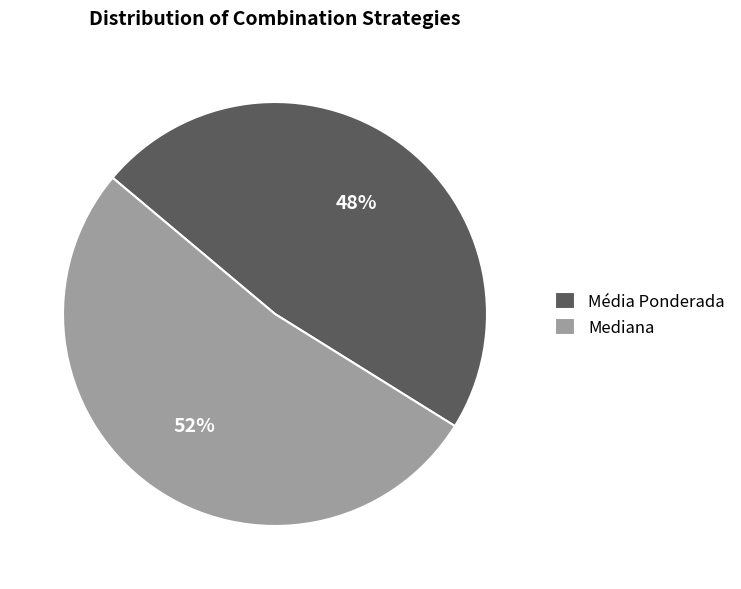

Do Mediana and Média Ponderada together represent more than half of the pie?

Yes